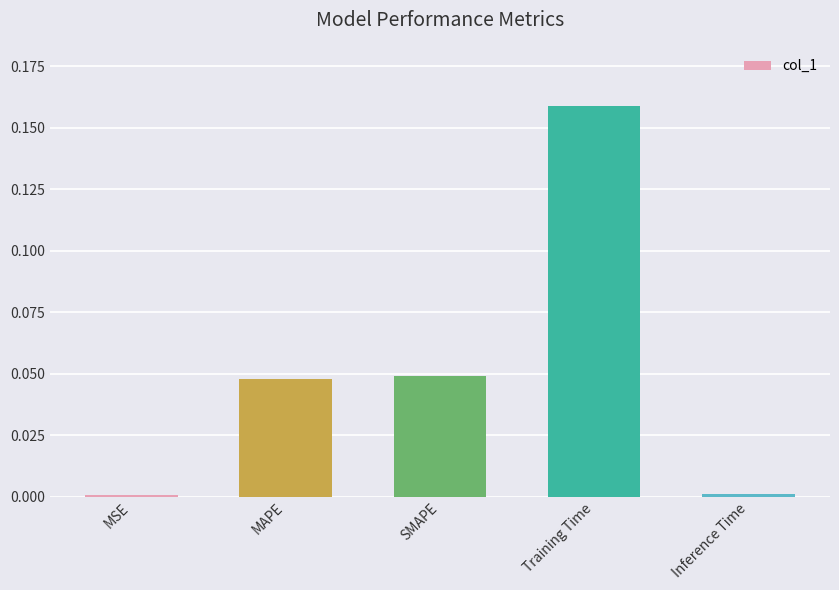

What is the average value?

0.1